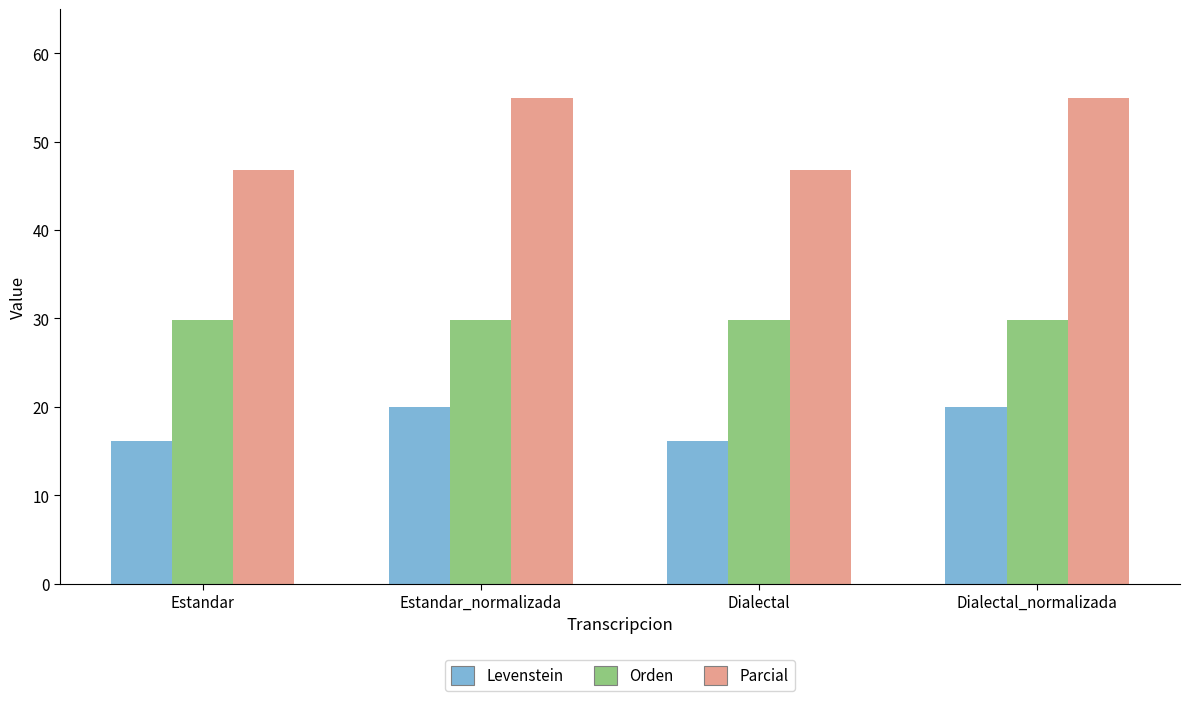

What is the difference between the Parcial values at Dialectal and Dialectal_normalizada?

8.2